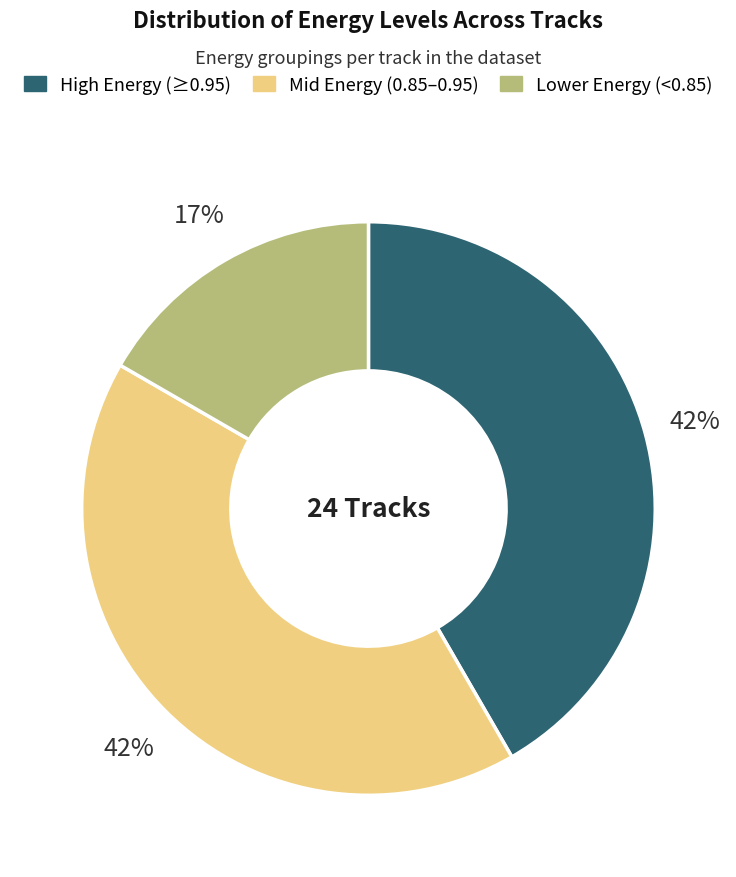

Count the number of slices in the pie.

3